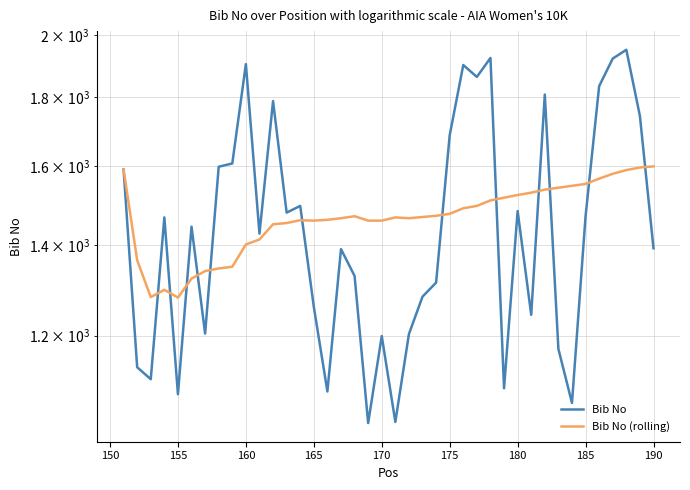

True or false: Bib No and Bib No (rolling) cross at least once.

True